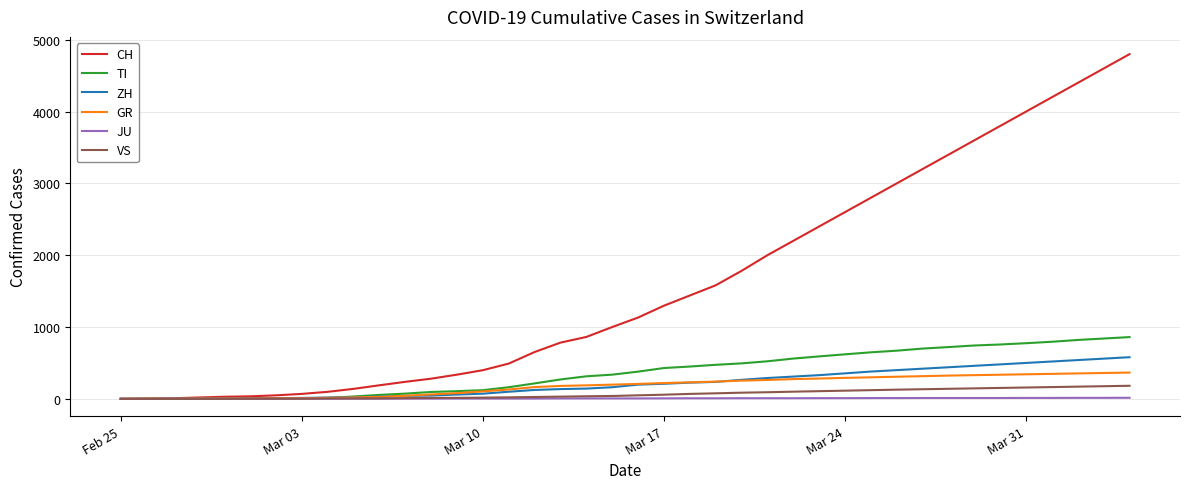

What is the maximum value shown in the chart?

4800